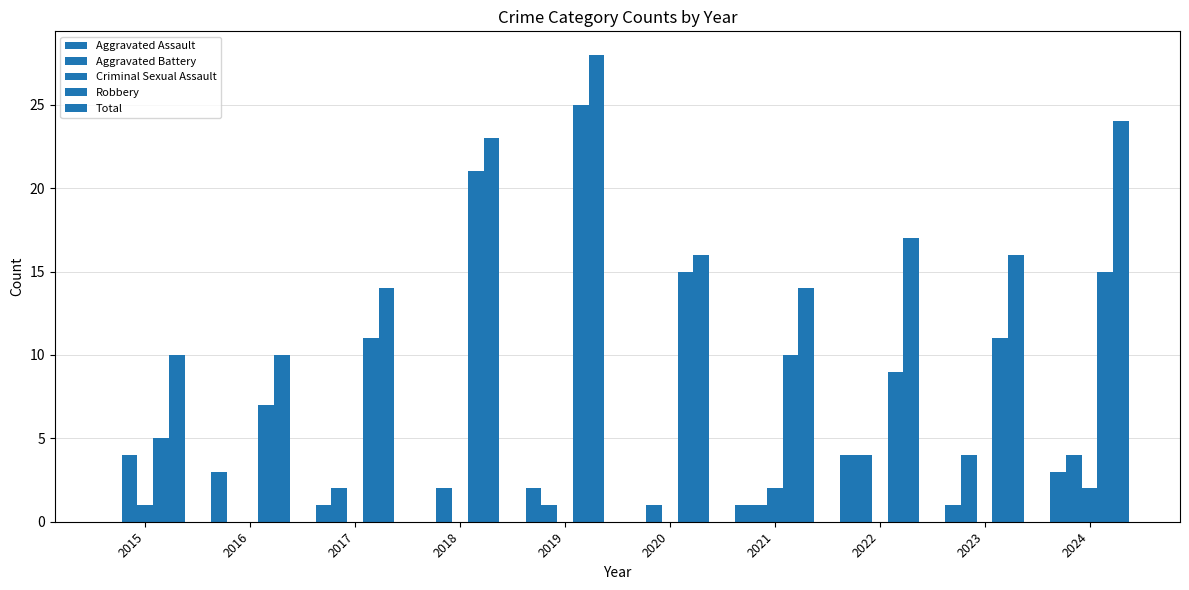

The value of Total at 2021 is 14. True or false?

True